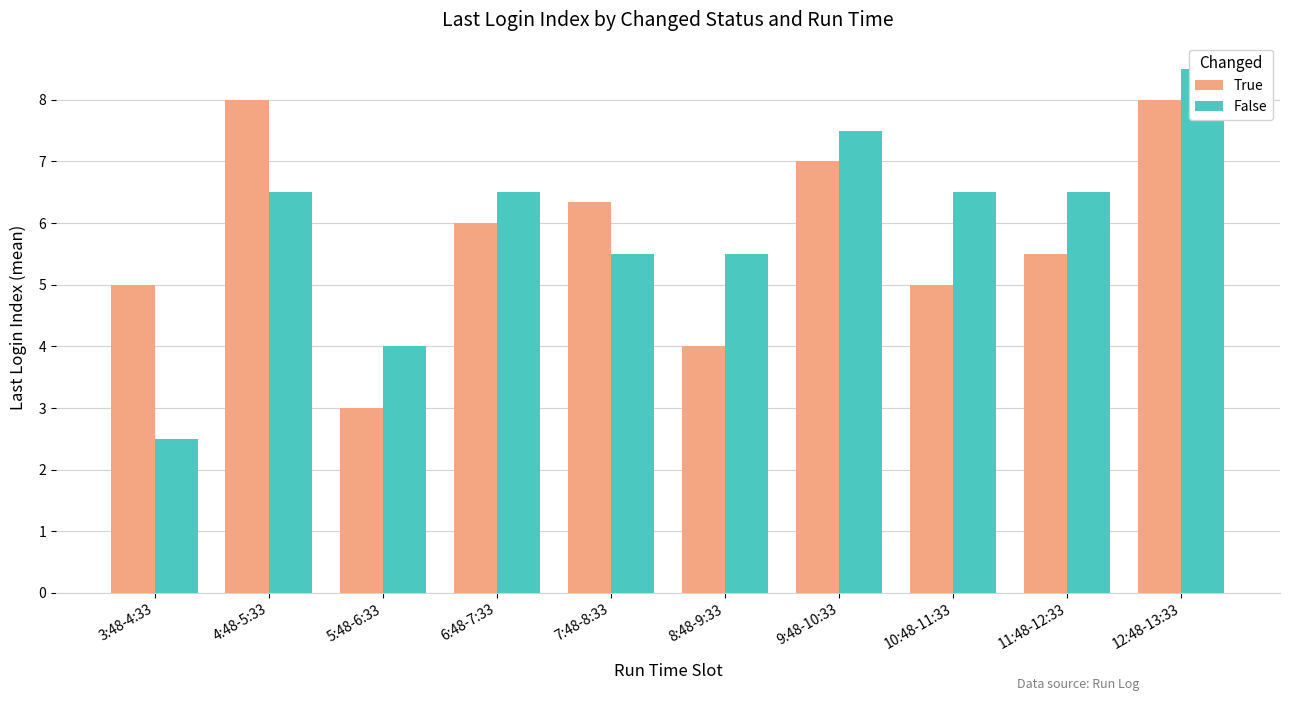

What are all the series names shown in the legend?

True, False